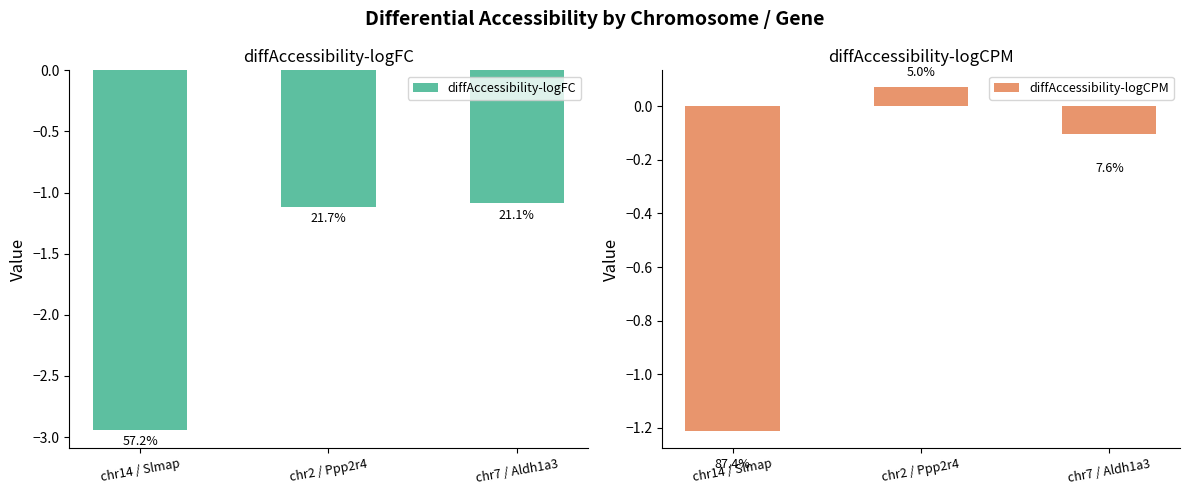

What is the label of the 2nd bar from the left?

chr2 / Ppp2r4